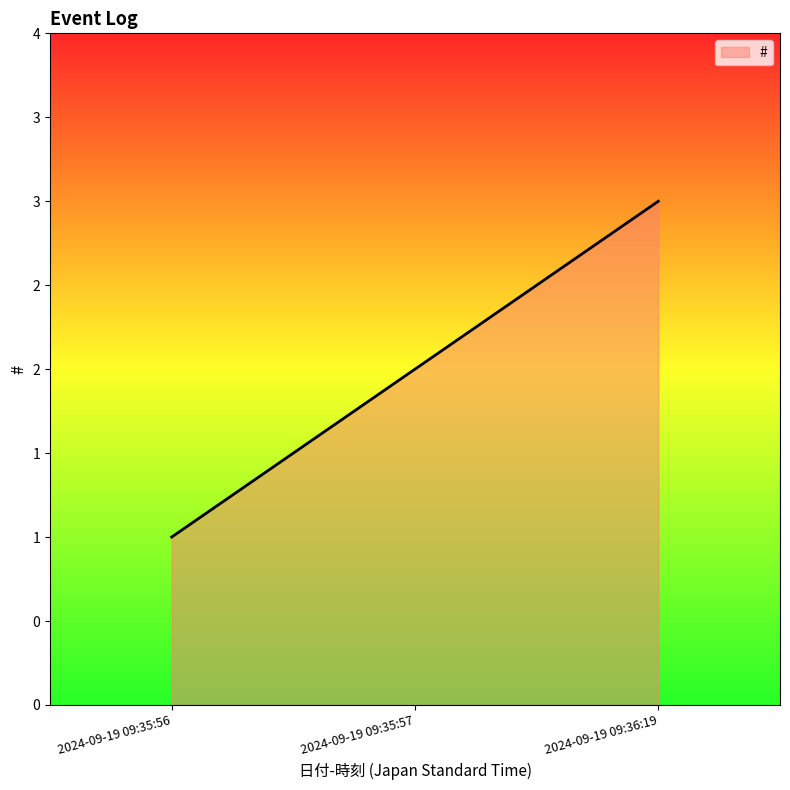

List the labels in order of value, smallest first.

2024-09-19 09:35:56, 2024-09-19 09:35:57, 2024-09-19 09:36:19